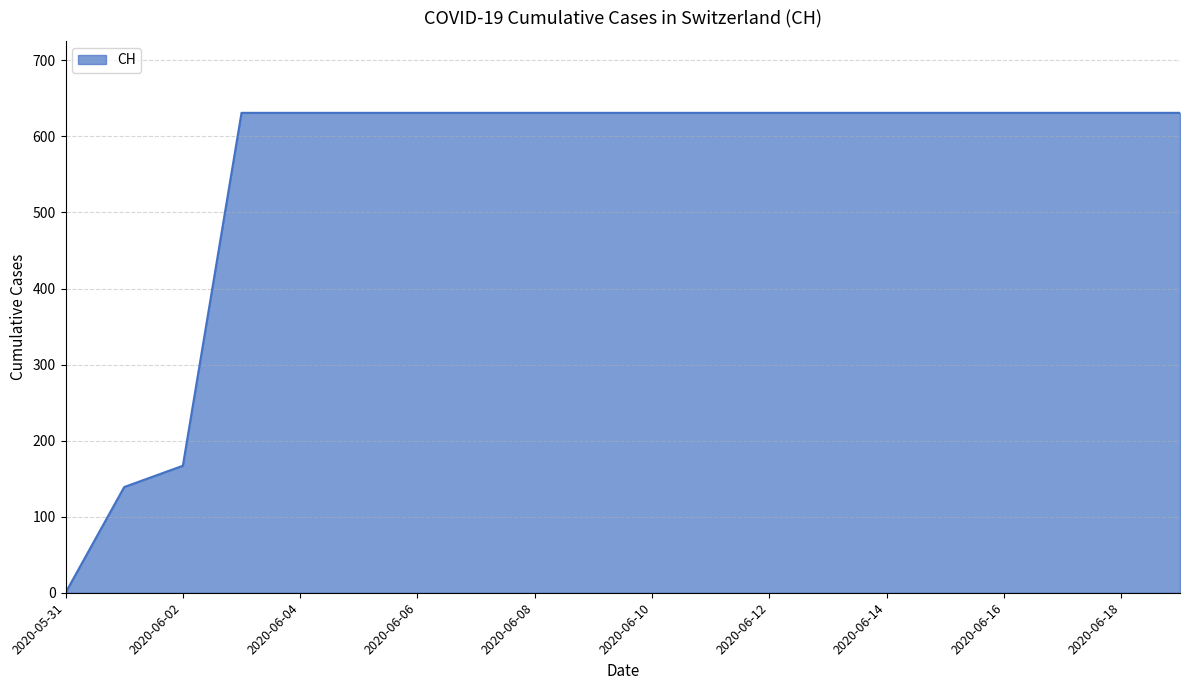

What is the greatest value displayed?

631